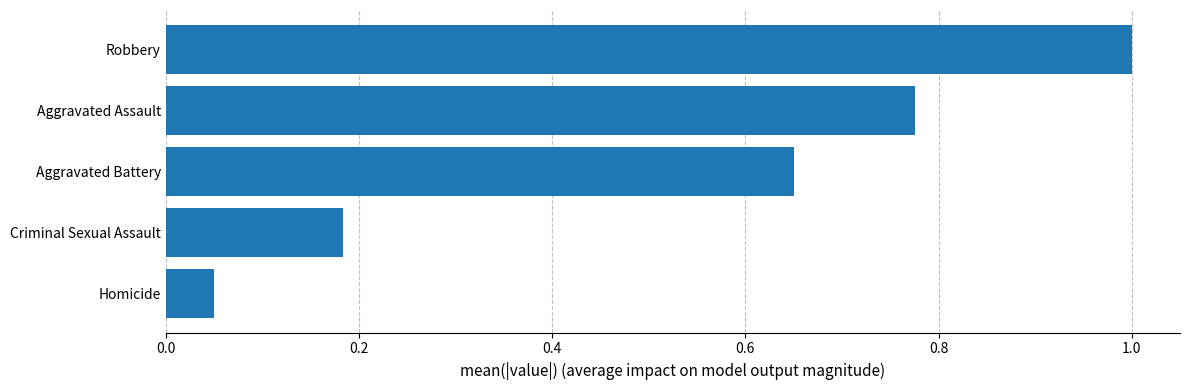

Between Homicide and Aggravated Battery, which is larger?

Aggravated Battery